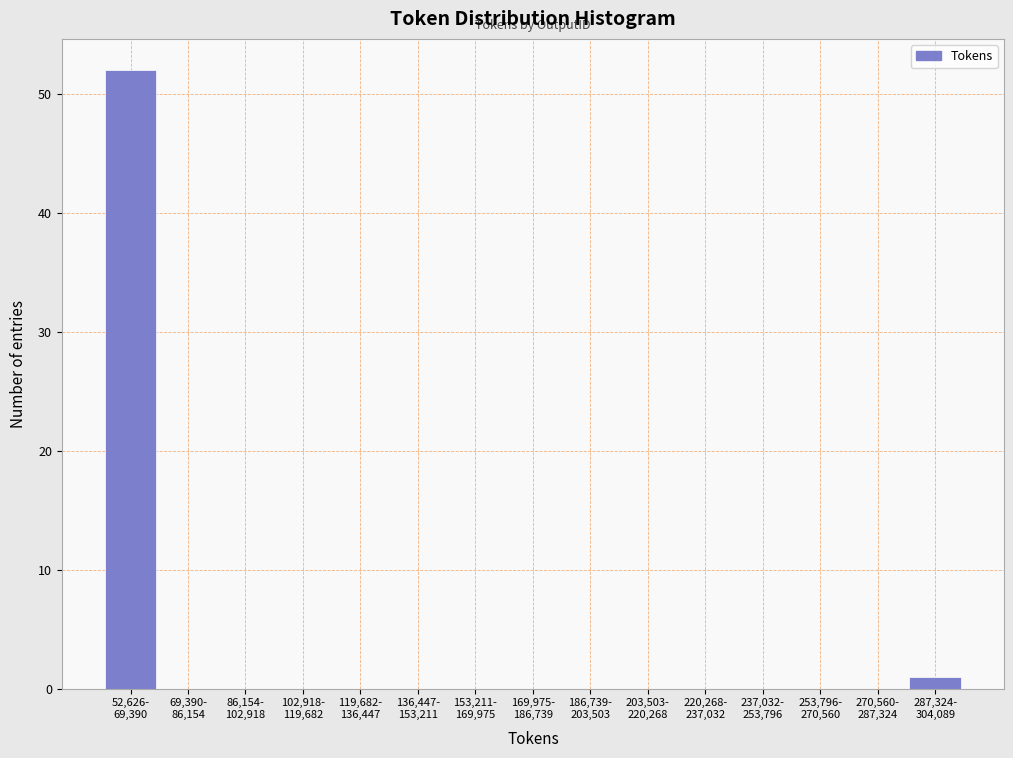

What is the maximum value shown in the chart?

52